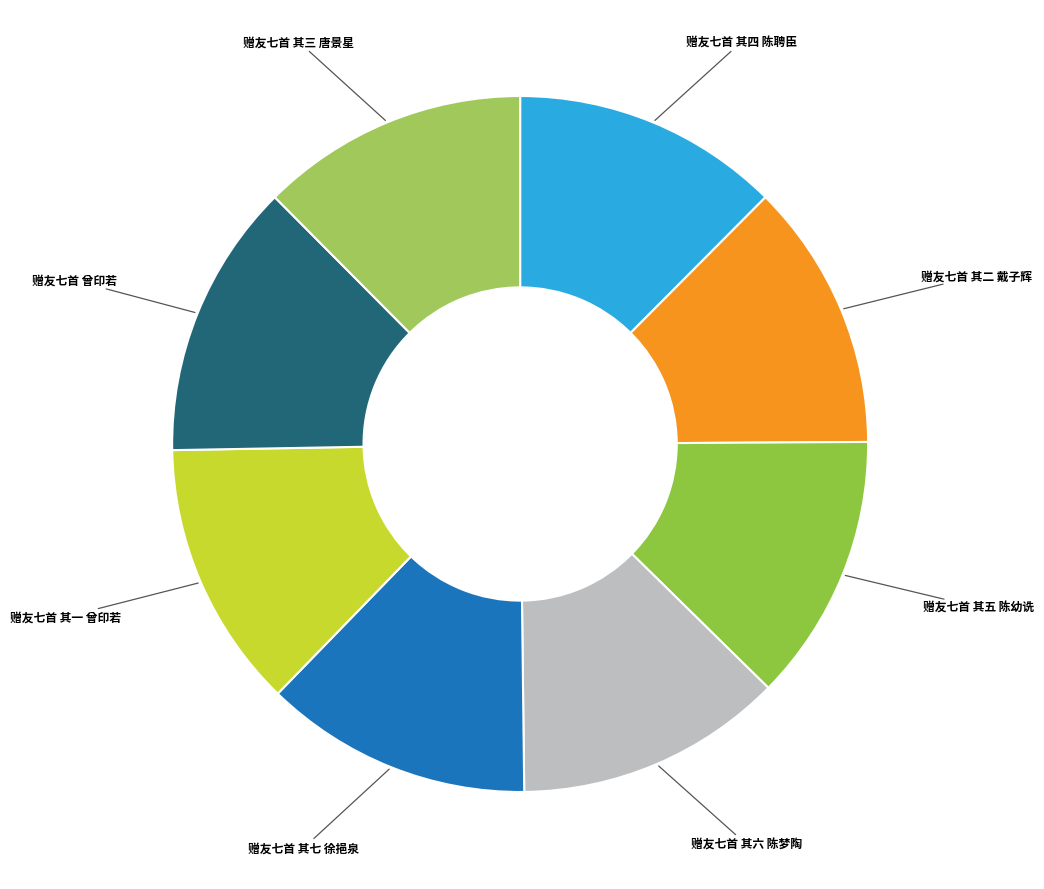

Is there any slice that represents more than half of the pie?

No